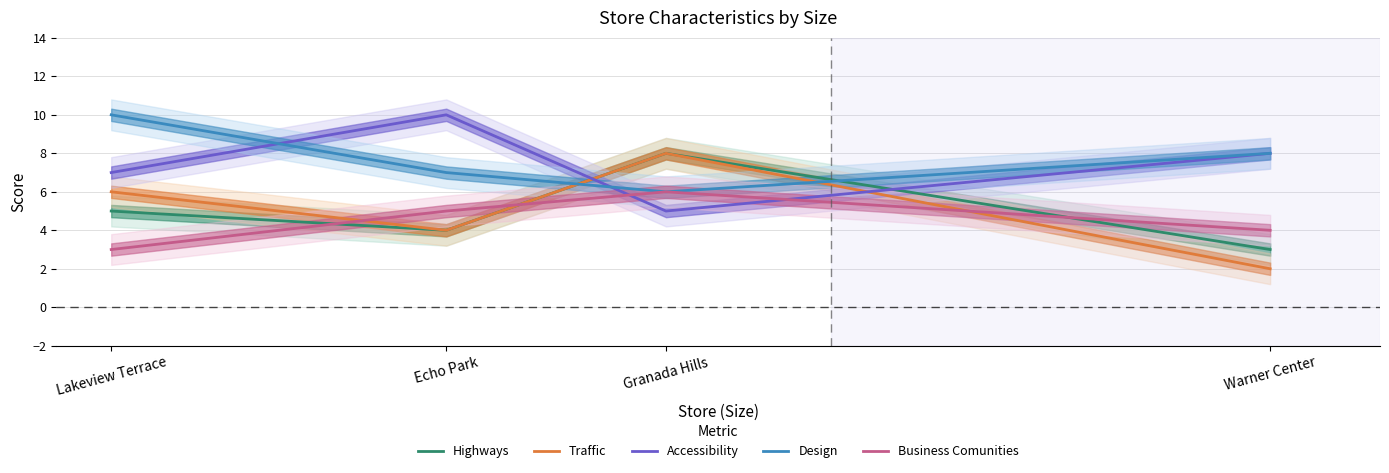

Which category has the lowest value across all series?

Warner Center